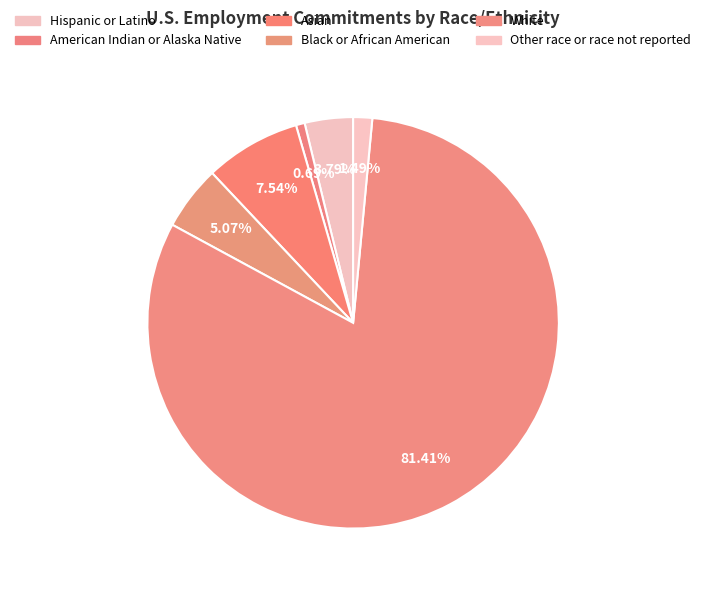

Between Asian and White, which is larger?

White